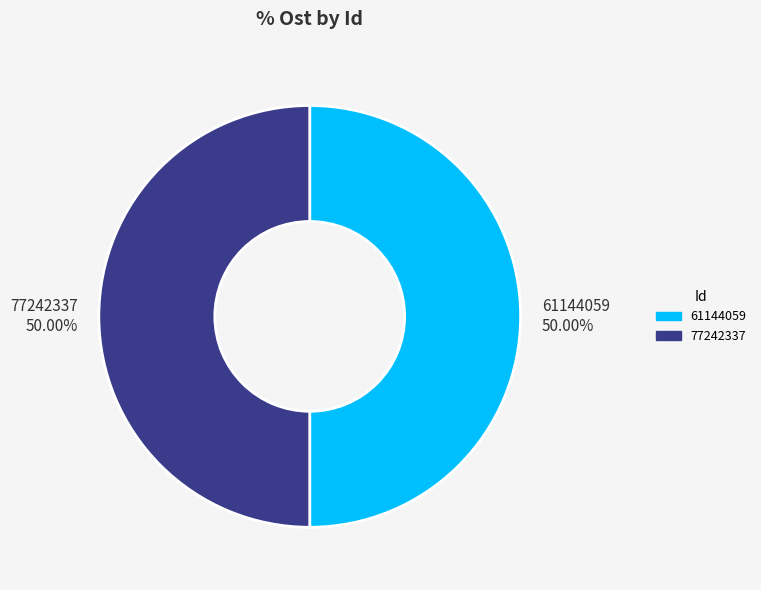

To the nearest percent, what portion does 77242337 represent?

50%